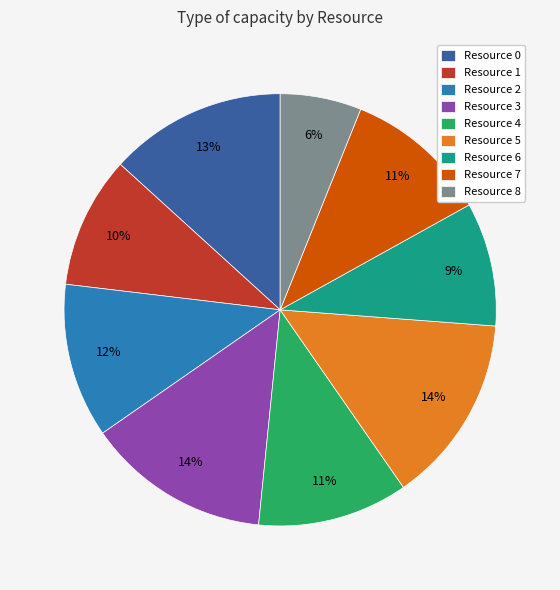

Is there a majority slice in this chart?

No